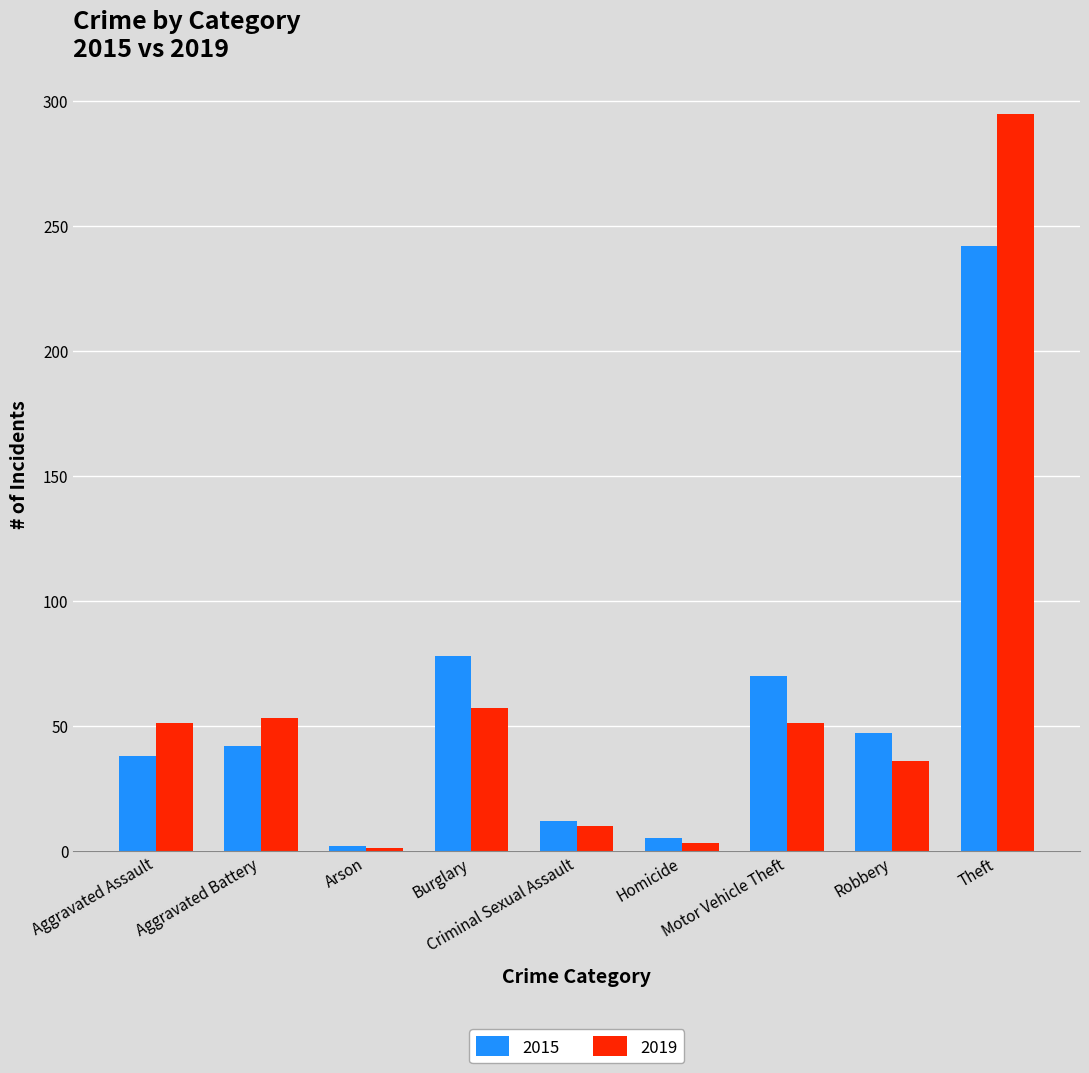

What position from the right is Aggravated Battery?

8